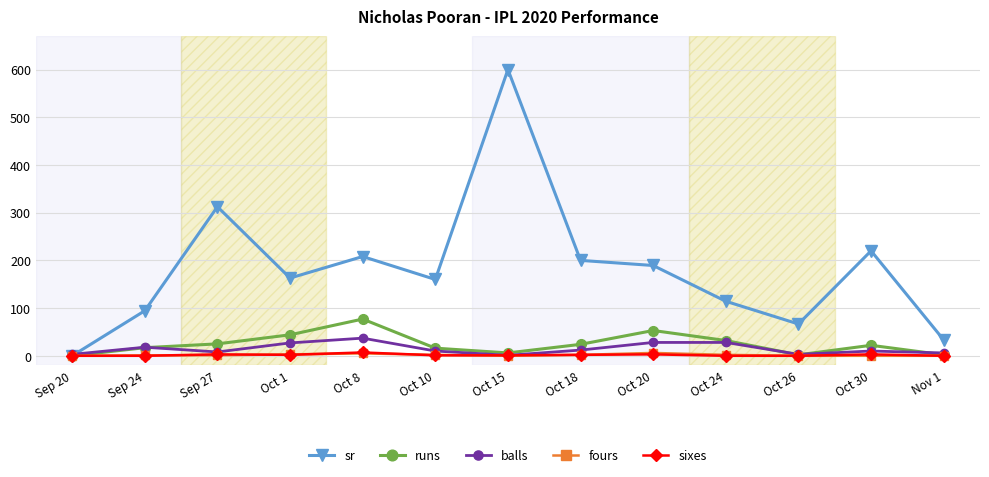

True or false: sixes has more than 1 interior local peaks.

True